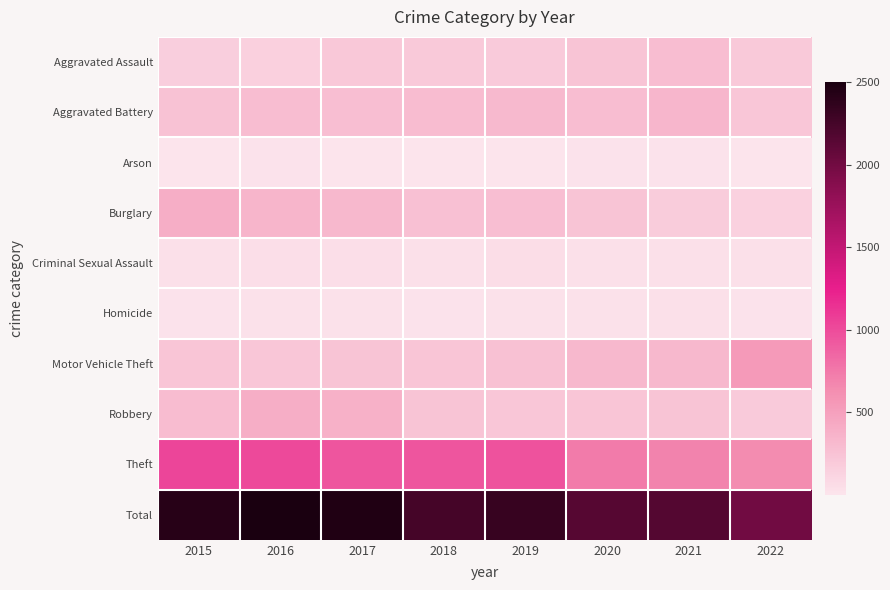

Between 2016 and 2021, which series saw the biggest shift?

Total